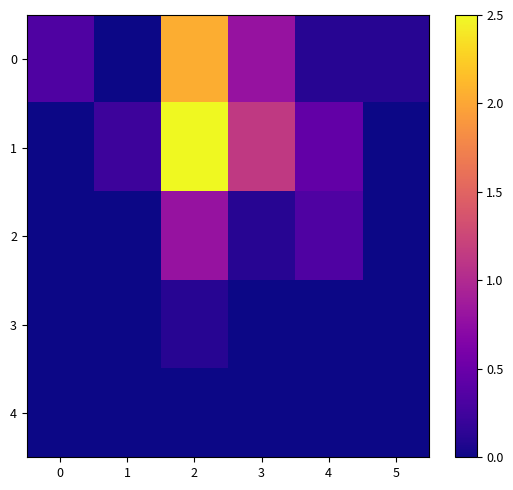

Rank the series by their maximum value, from lowest to highest.

4, 3, 2, 0, 1